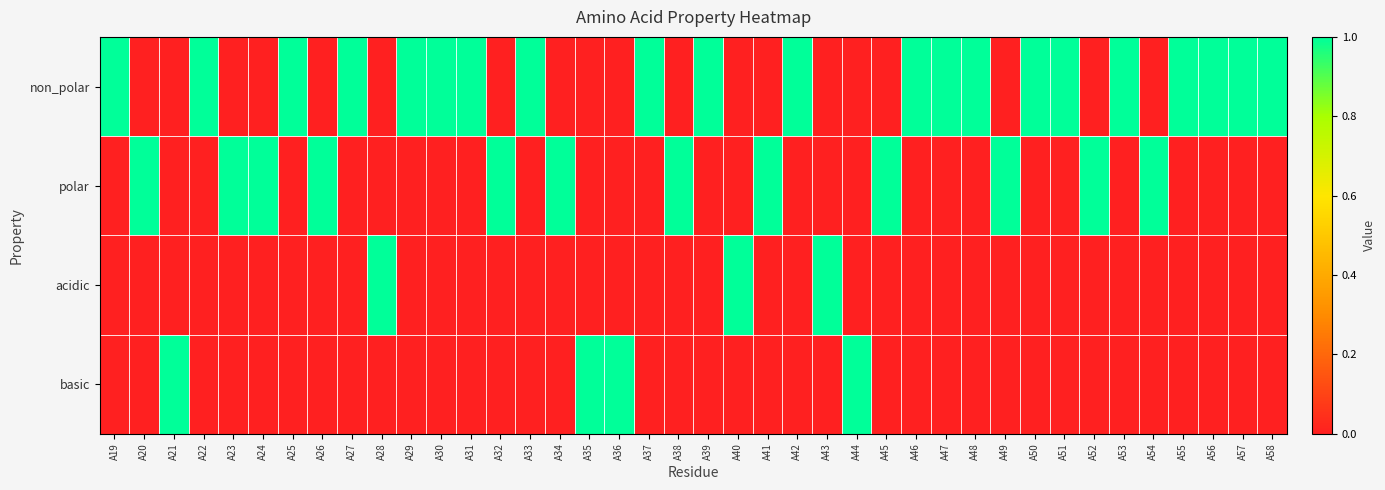

Which has a higher value, A45 or A51?

A51